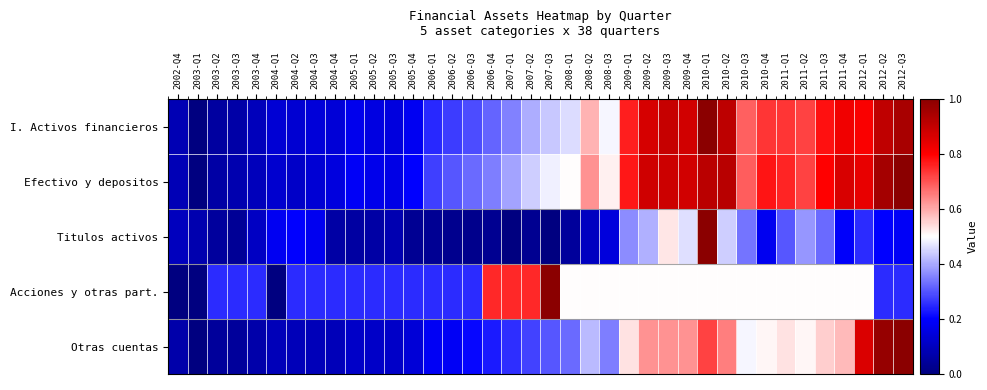

What is the spread (max minus min) of values at 2012-Q1?

0.6